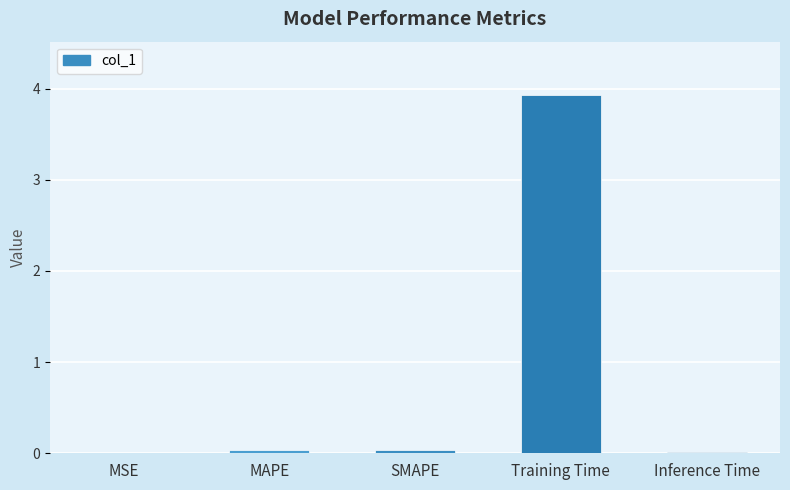

What is the sum of all values?

4.0